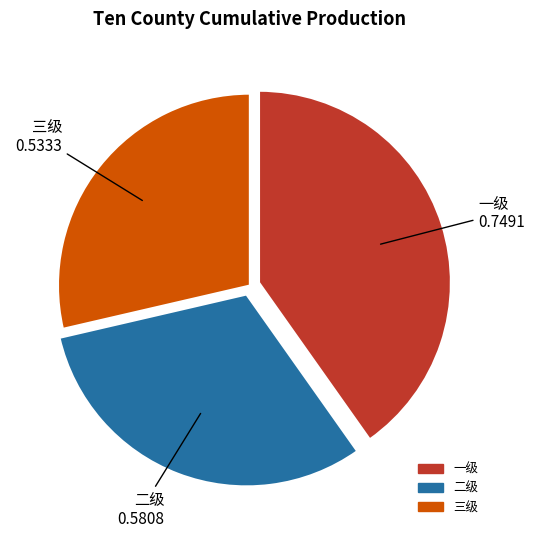

Between 一级 and 三级, which is larger?

一级